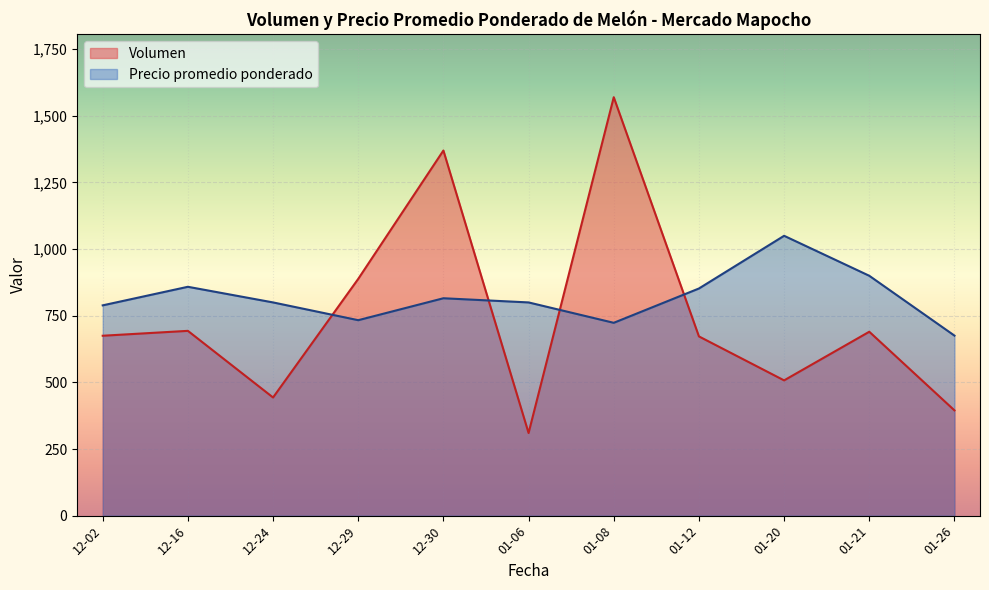

What is the difference between the Precio promedio ponderado values at 01-21 and 01-20?

150.0